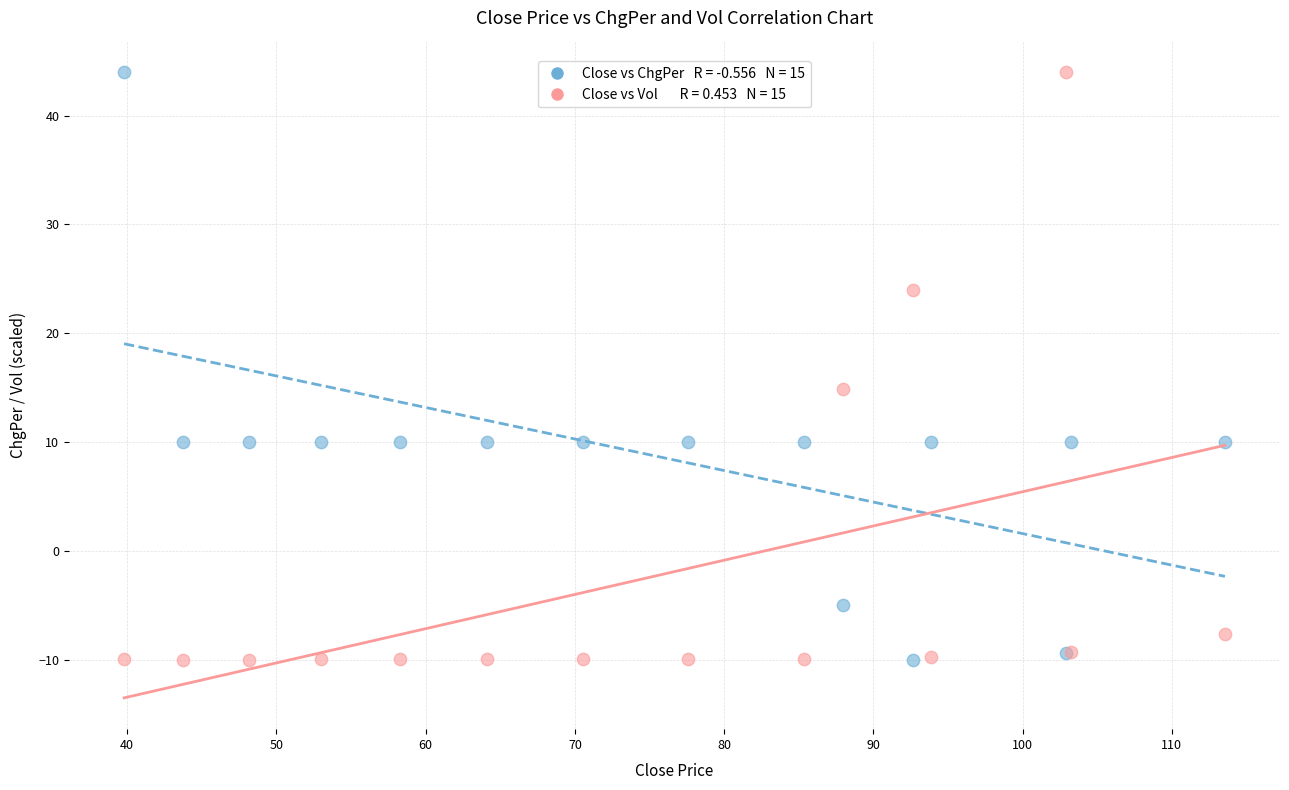

Across all series, what Y value is closest to 17?

14.9